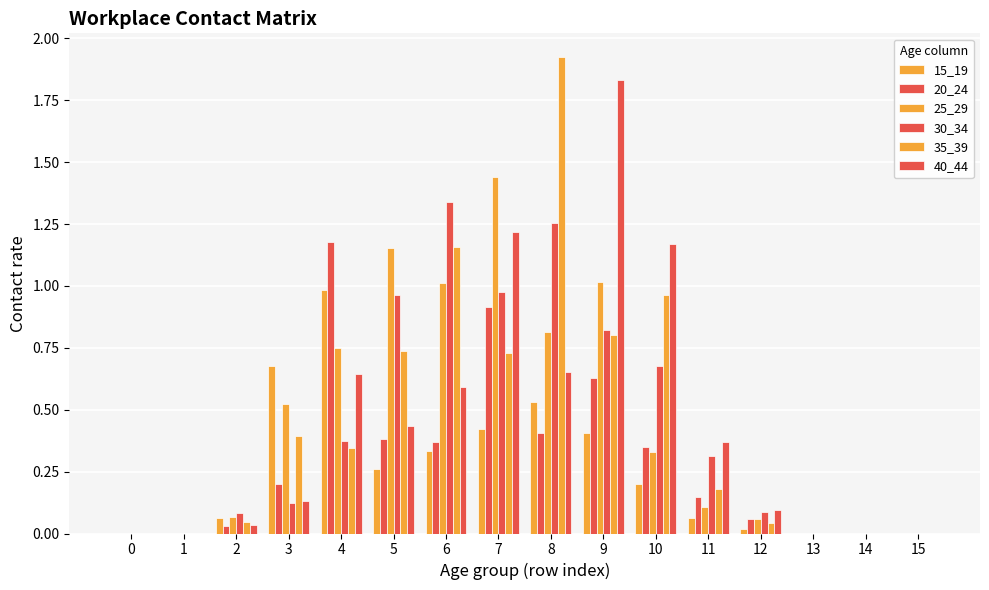

List the series in order of their peak value, lowest first.

15_19, 20_24, 30_34, 25_29, 40_44, 35_39